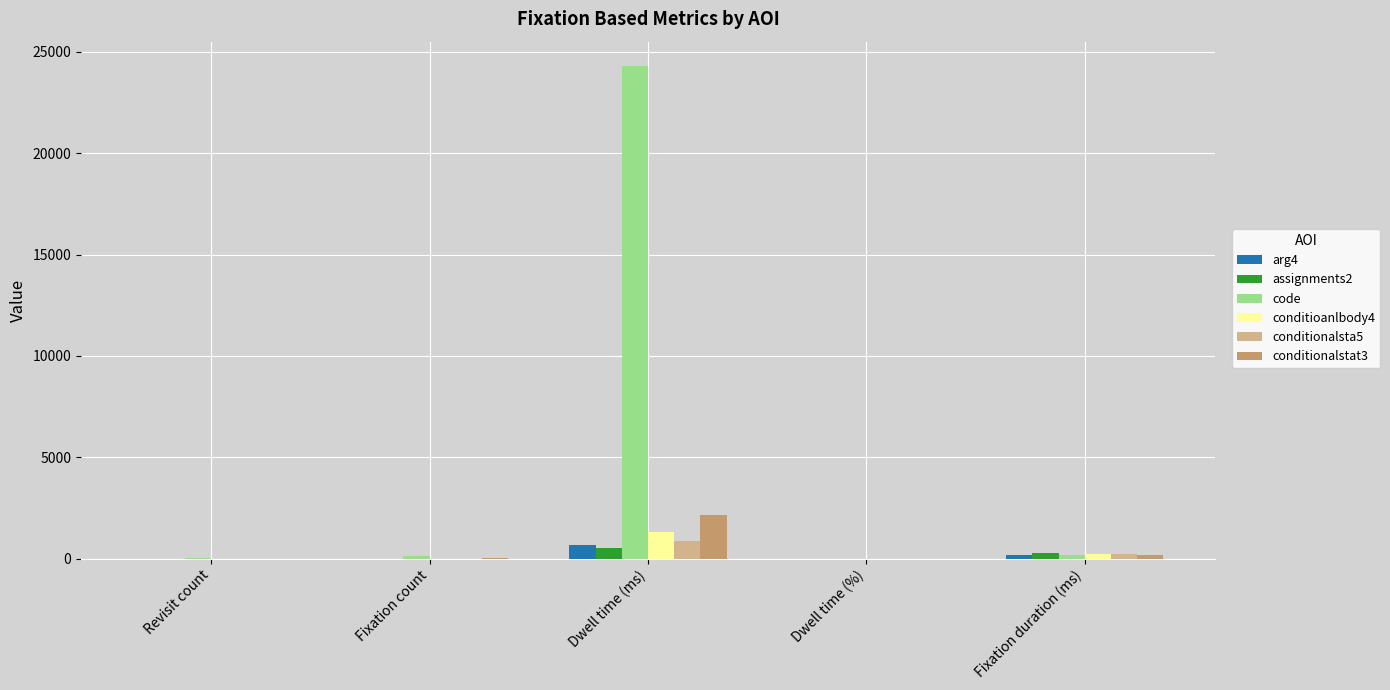

Which category has the highest value in the conditionalstat3 series?

Dwell time (ms)